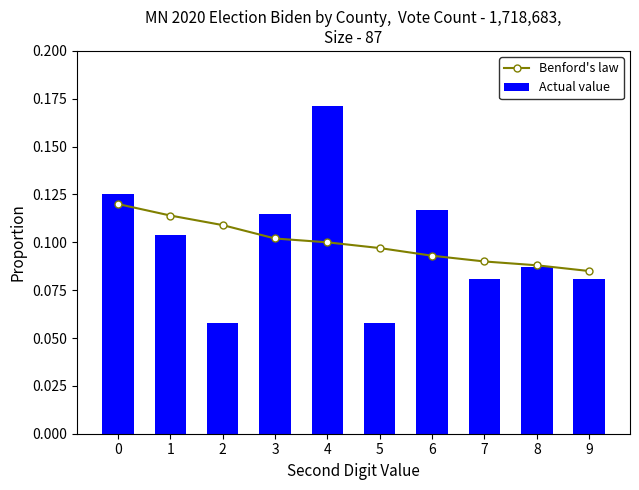

What is the sum of all Actual value values?

1.0